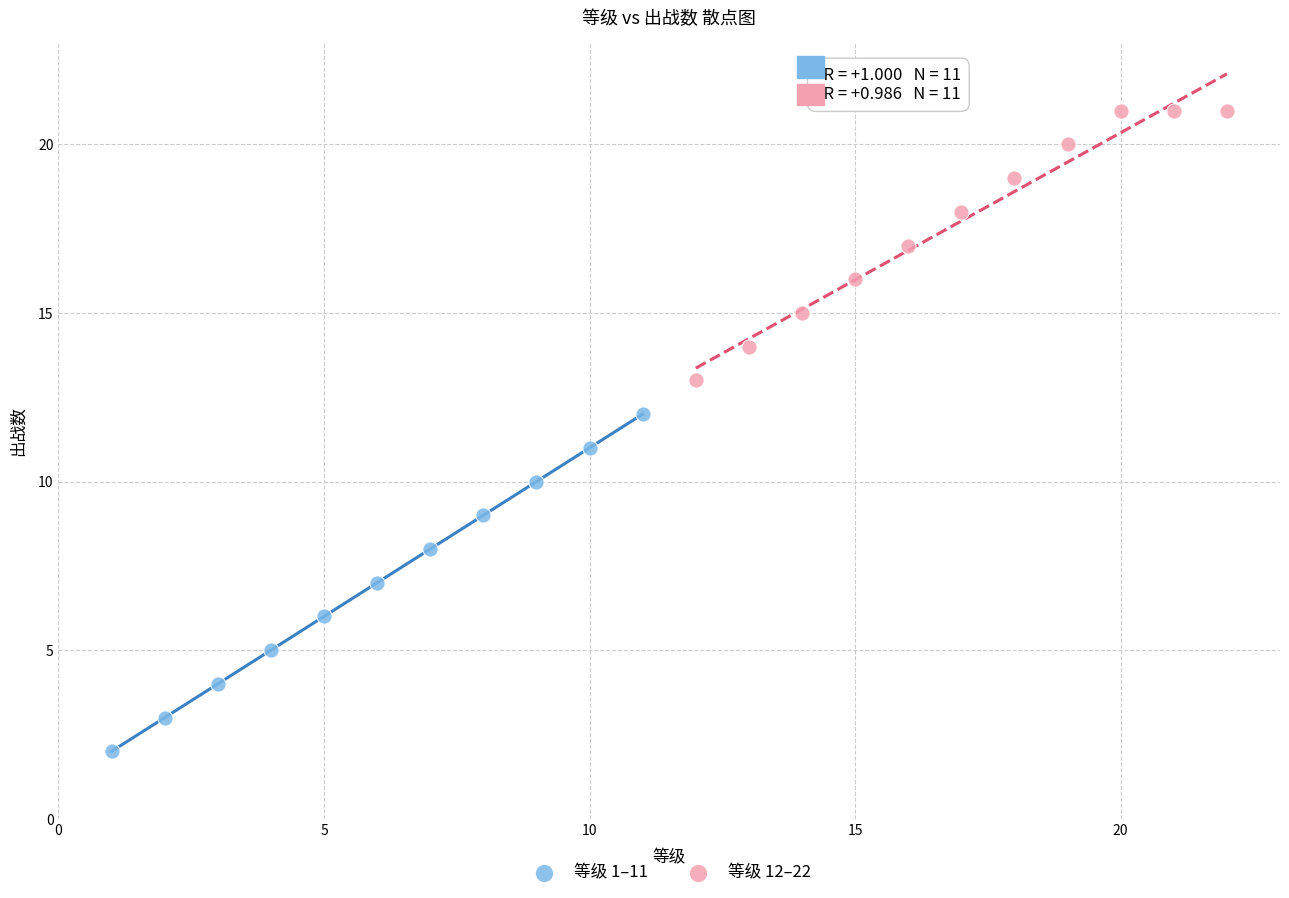

Which series reaches the minimum Y coordinate?

等级 1–11